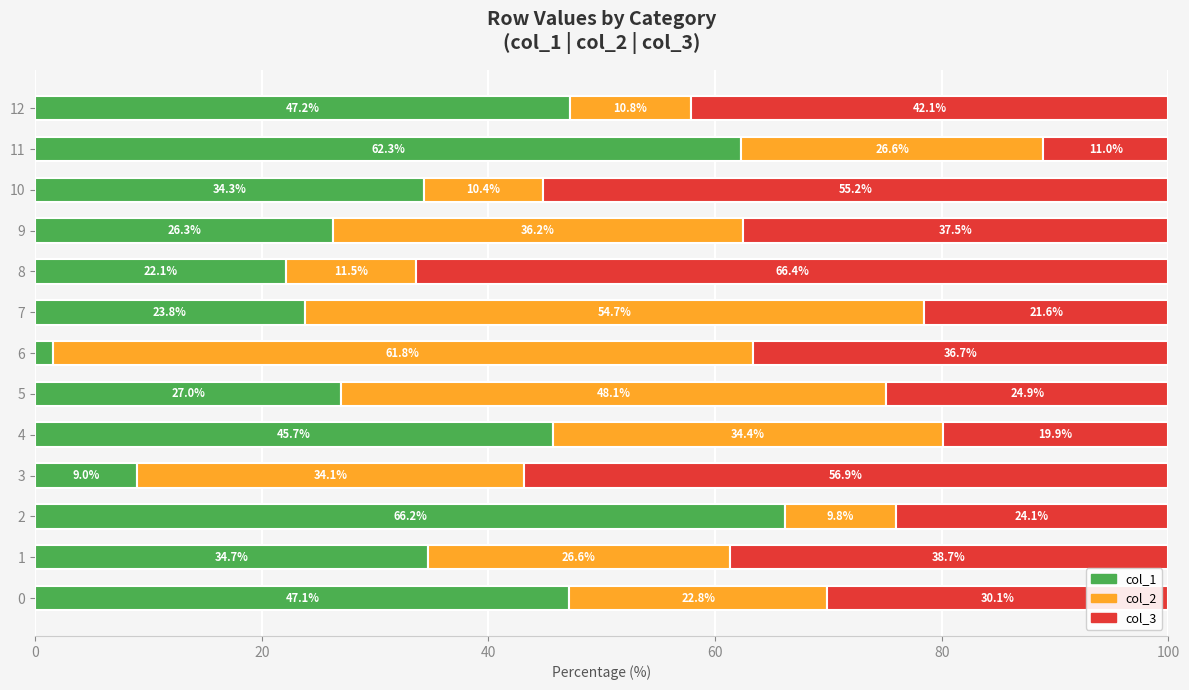

At which label does col_1 reach its minimum?

6